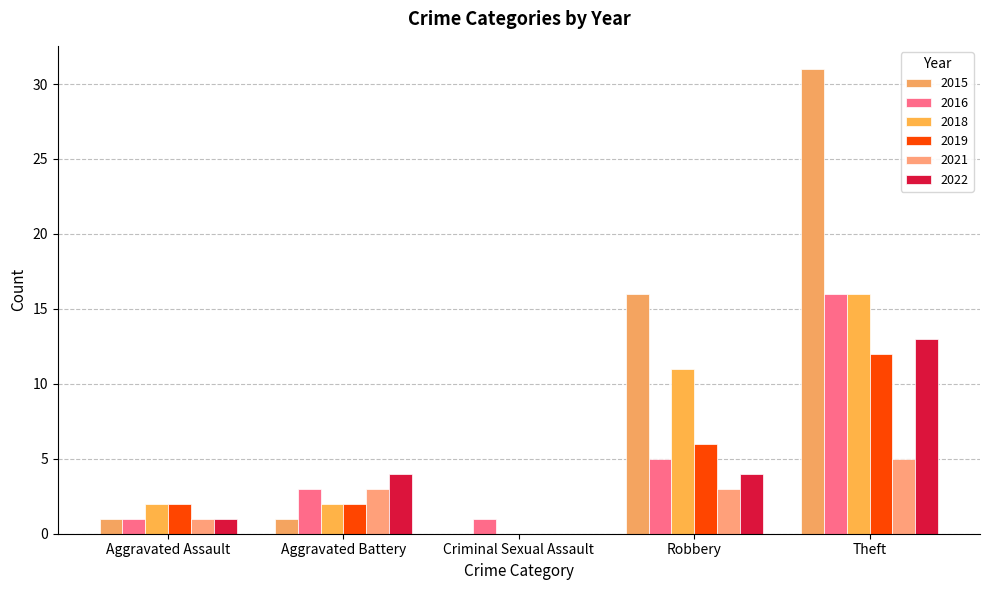

Rank the categories by 2018 value from lowest to highest.

Criminal Sexual Assault, Aggravated Assault, Aggravated Battery, Robbery, Theft